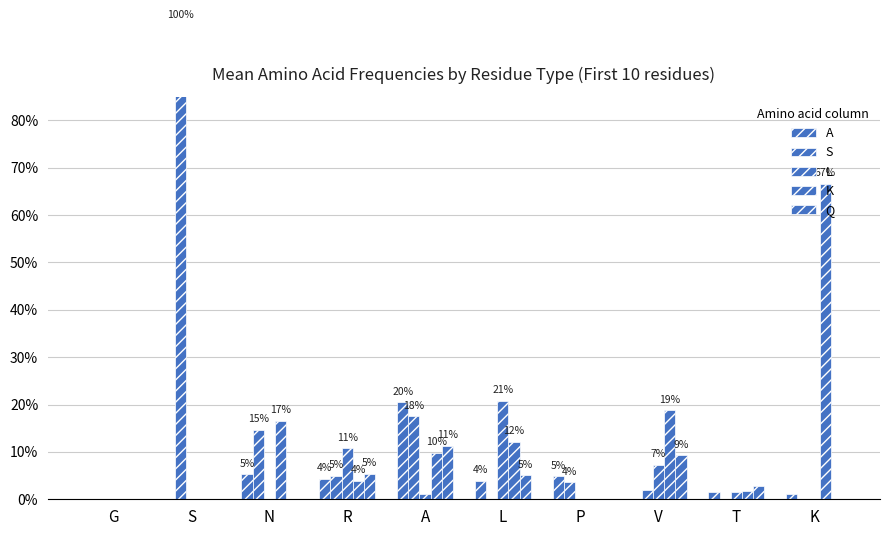

Between R and K, which series saw the biggest shift?

K